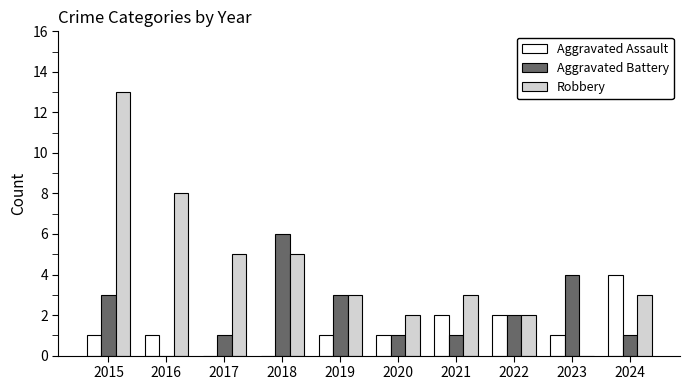

Count the number of data series in this chart.

3